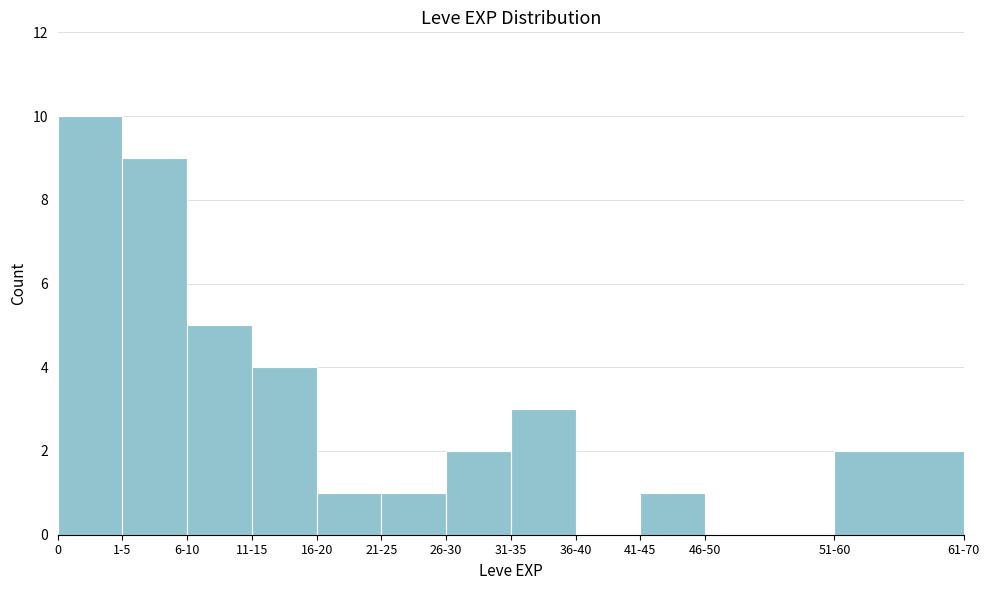

Reading left to right, transcribe all the data shown in this chart.

0=10	1-5=9	6-10=5	11-15=4	16-20=1	21-25=1	26-30=2	31-35=3	36-40=0	41-45=1	46-50=0	51-60=2